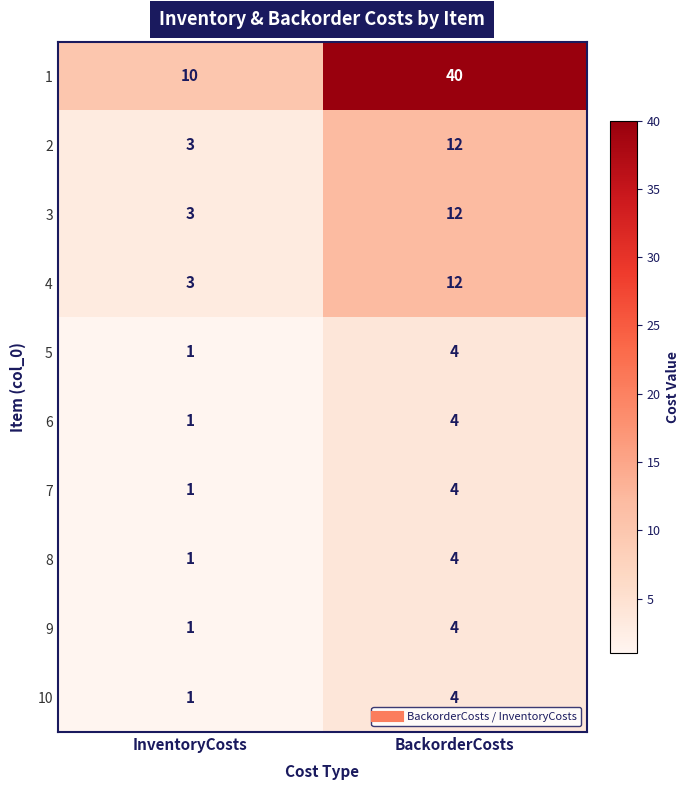

Reading right to left, list all the values displayed in this chart.

1: BackorderCosts=40	InventoryCosts=10
2: BackorderCosts=12	InventoryCosts=3
3: BackorderCosts=12	InventoryCosts=3
4: BackorderCosts=12	InventoryCosts=3
5: BackorderCosts=4	InventoryCosts=1
6: BackorderCosts=4	InventoryCosts=1
7: BackorderCosts=4	InventoryCosts=1
8: BackorderCosts=4	InventoryCosts=1
9: BackorderCosts=4	InventoryCosts=1
10: BackorderCosts=4	InventoryCosts=1